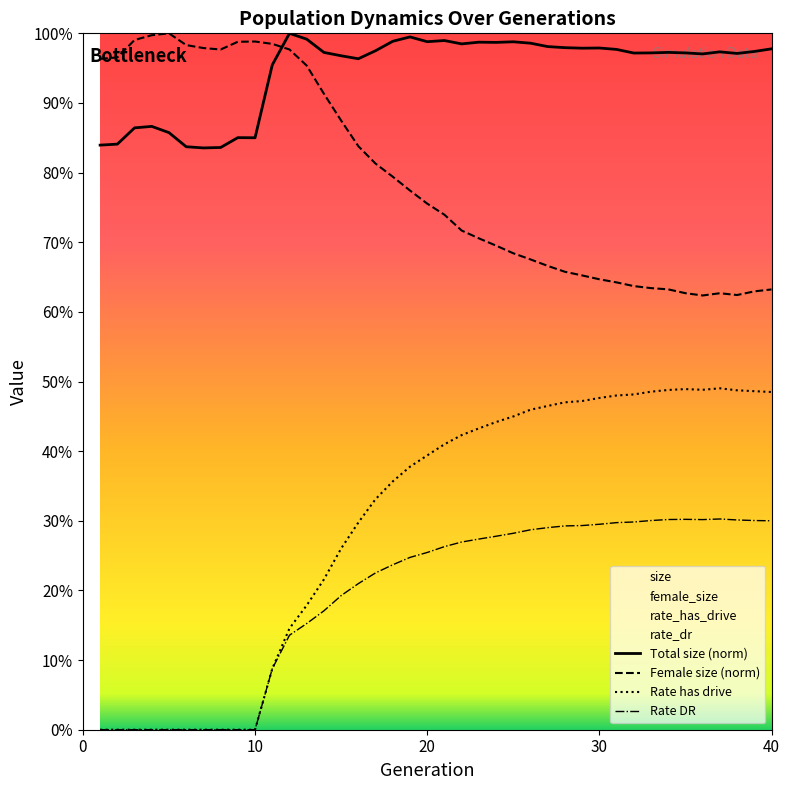

What is the value of the size point at the 26th from the left?

1.0